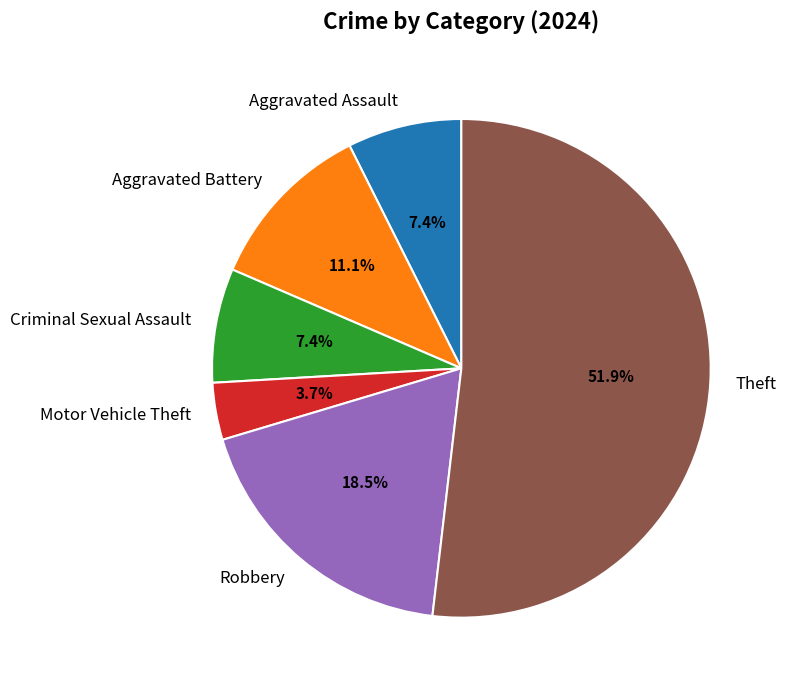

What percentage is NOT represented by Aggravated Battery?

88.9%